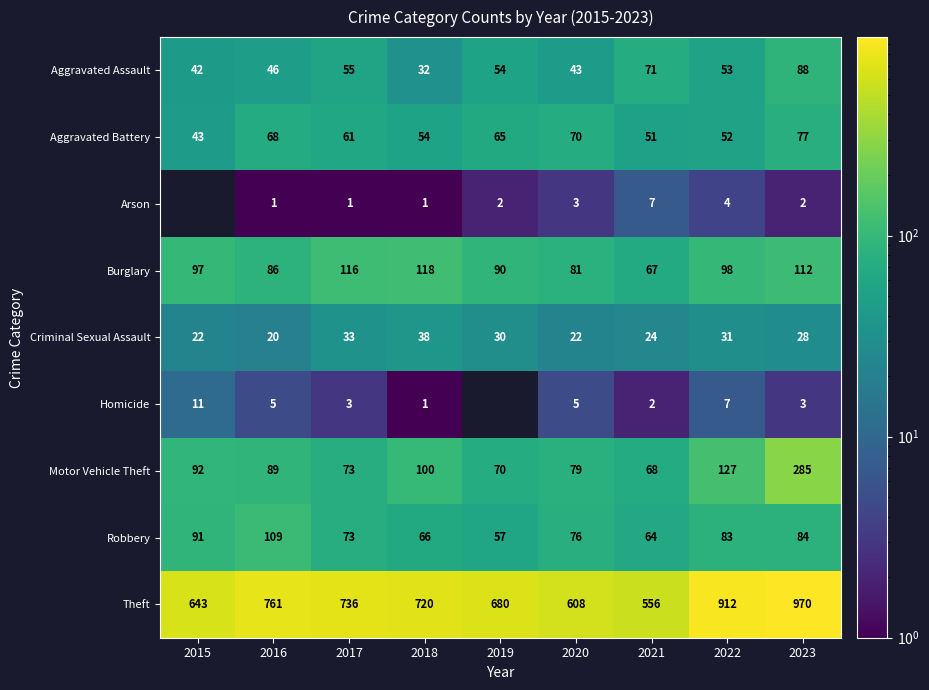

At how many categories does at least one series exceed 941?

1